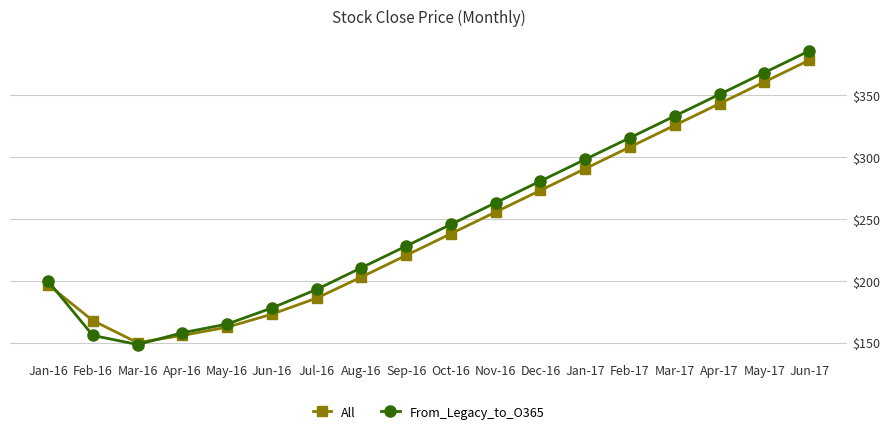

Between Jan-16 and Mar-17, which series saw the biggest shift?

From_Legacy_to_O365